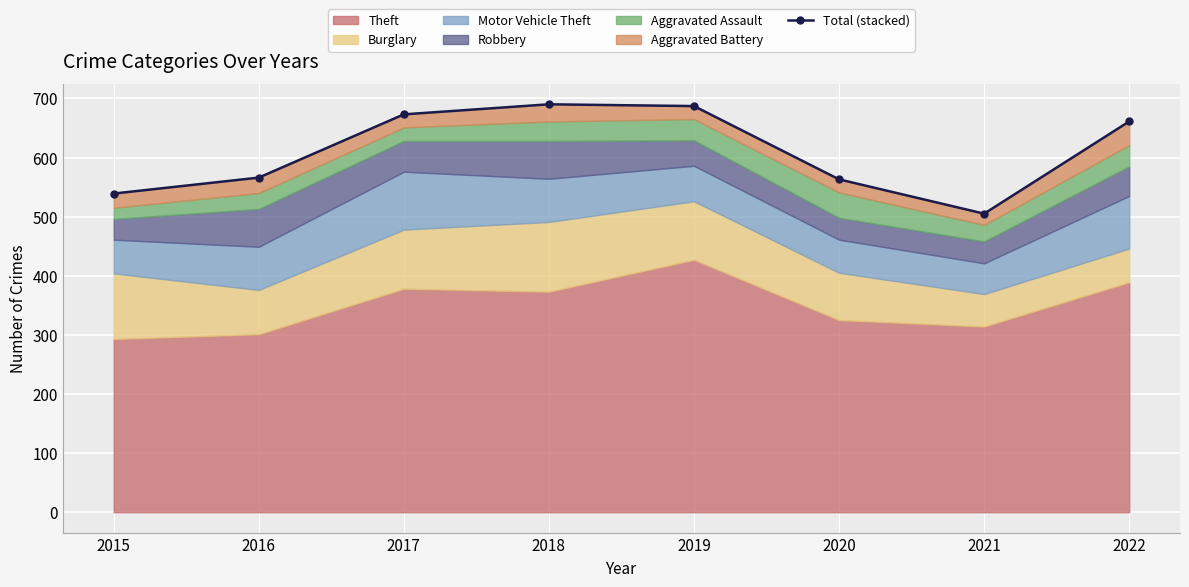

At which category does the chart reach its minimum across all series?

2021